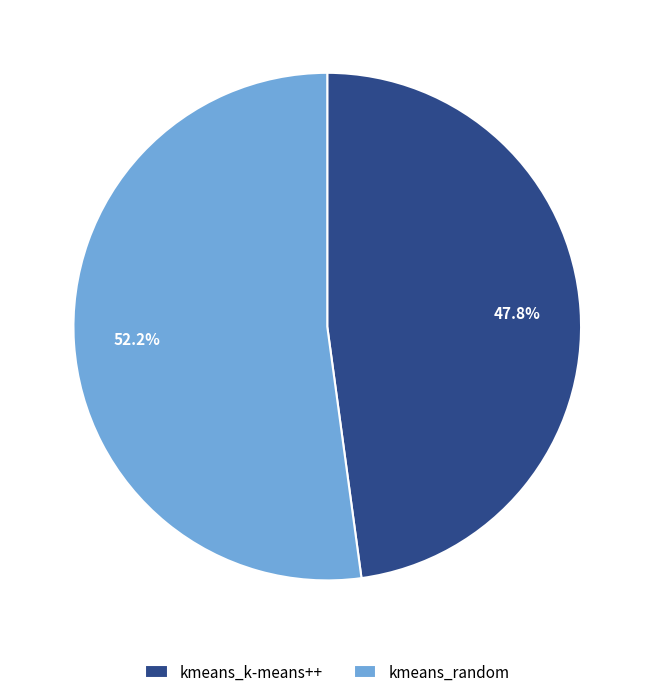

Approximately how many times larger is the value at kmeans_random compared to kmeans_k-means++?

1.1